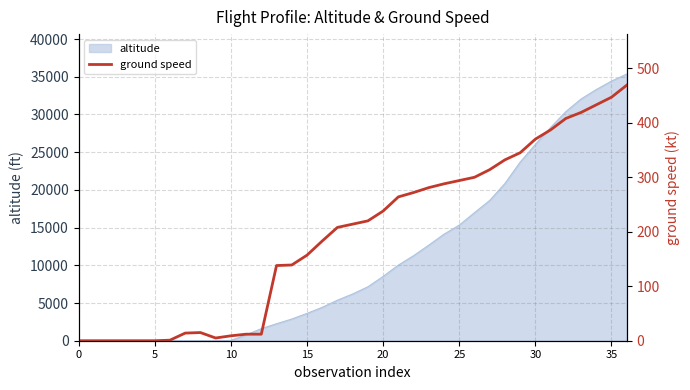

Which has a higher value, 20 or 17?

20